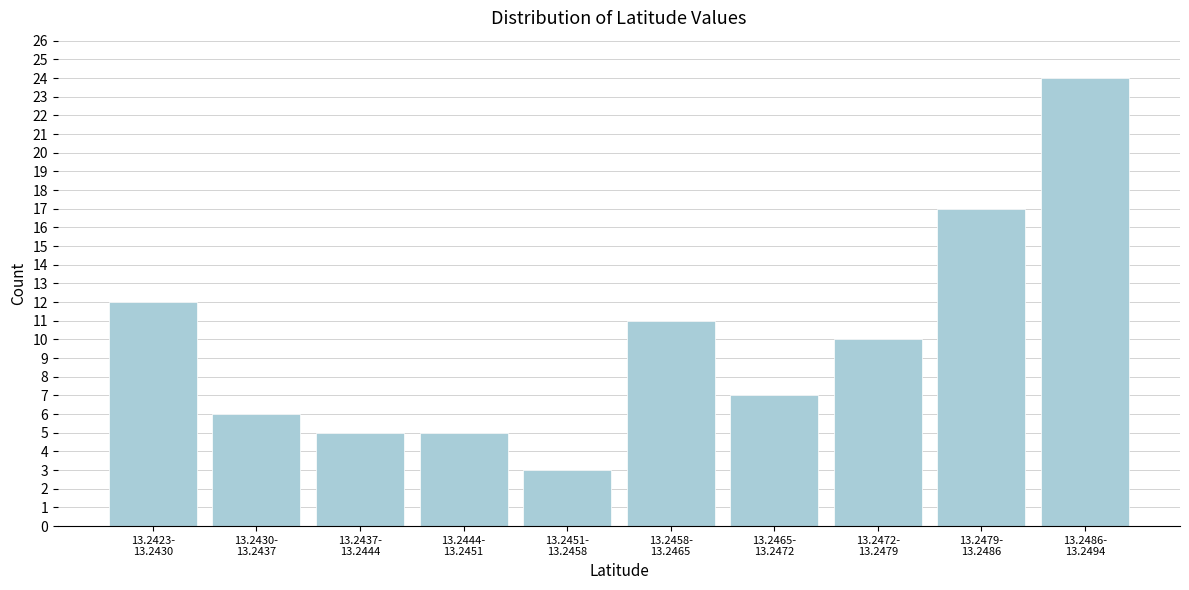

Reading left to right, transcribe all the data shown in this chart.

12	6	5	5	3	11	7	10	17	24